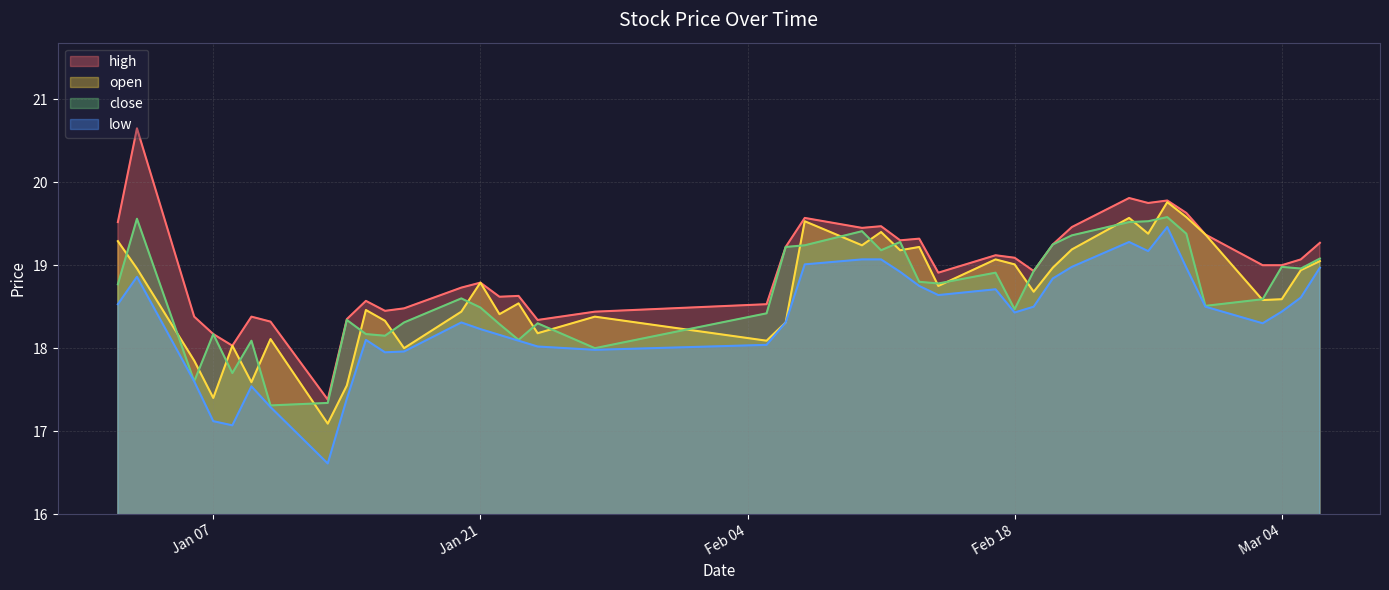

How many interior local valleys does the open series have?

13